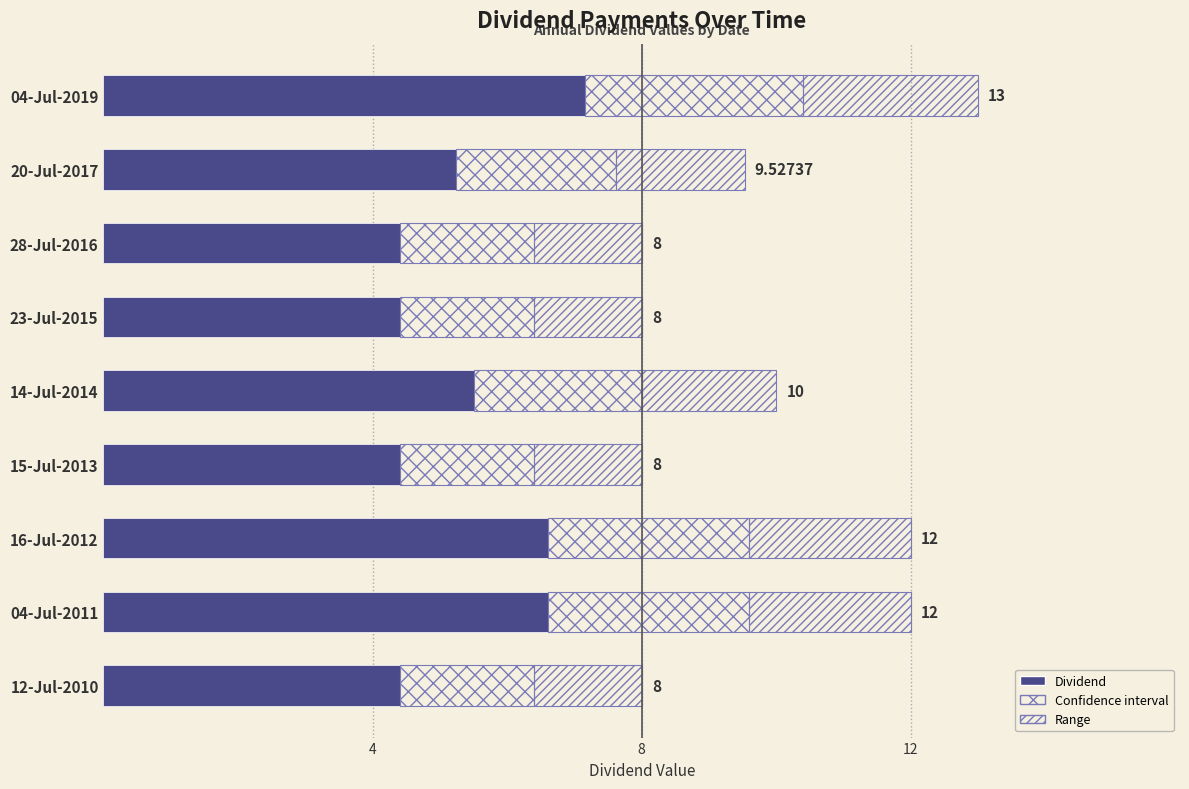

How many data points are less than 5?

4